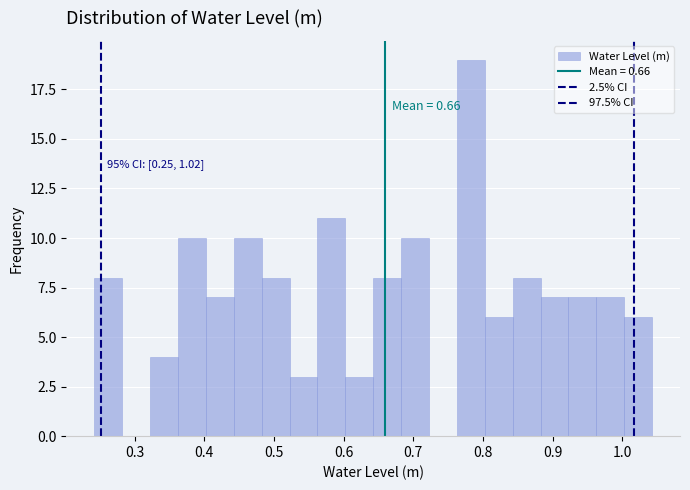

Which range on the x-axis has the tallest bar?

0.76 to 0.80